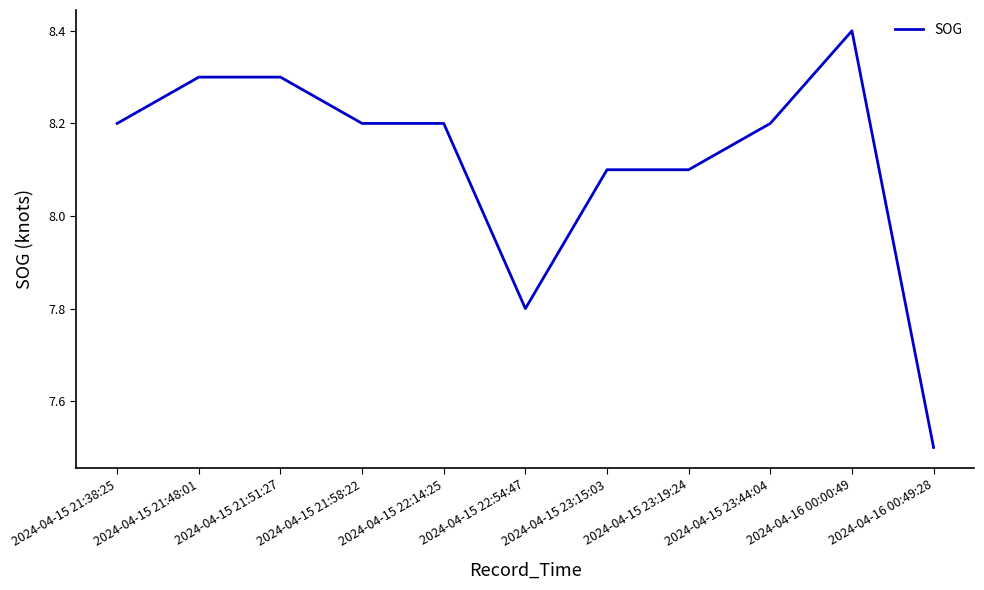

Reading left to right, what are all the values shown in this chart?

8.2	8.3	8.3	8.2	8.2	7.8	8.1	8.1	8.2	8.4	7.5